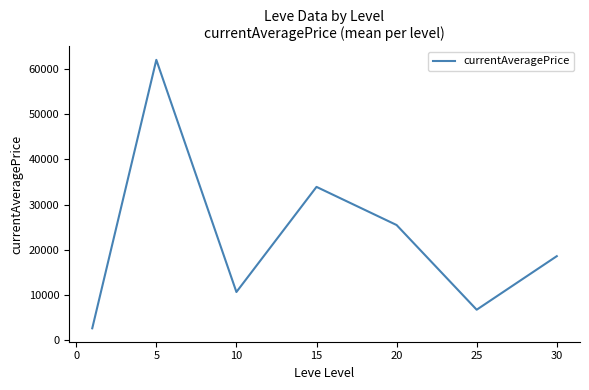

What is the sum of all values?

160119.8